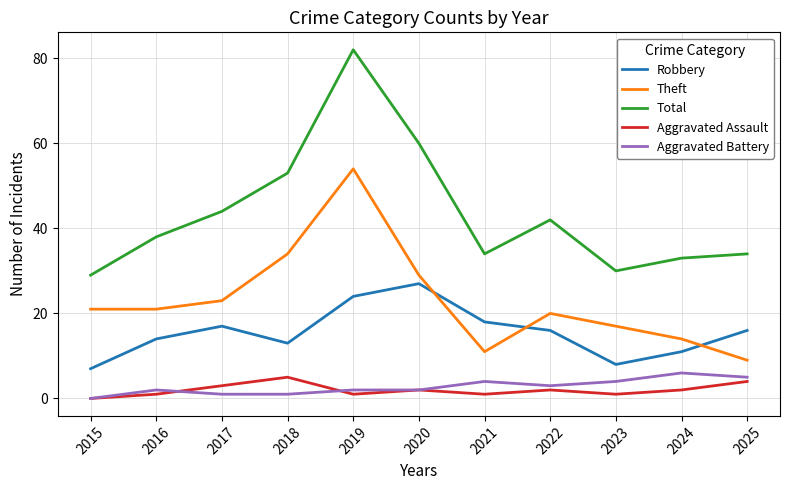

Where is Total nearest to the value 55?

2018